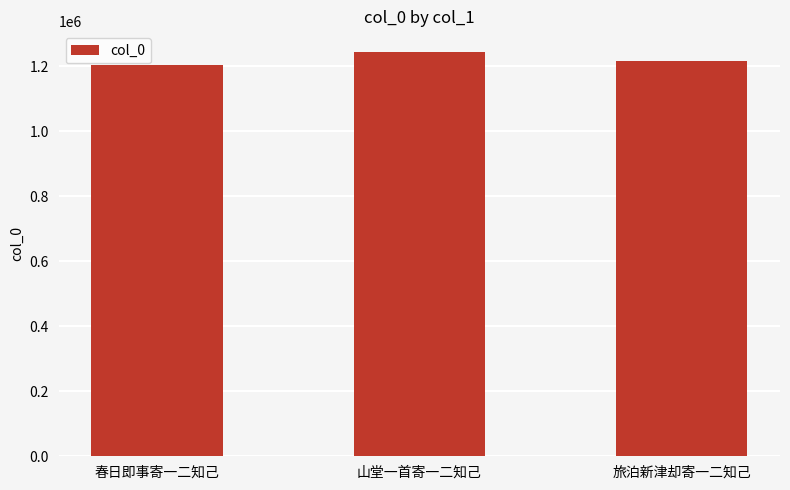

What is the value of the 1st bar from the left?

1203454